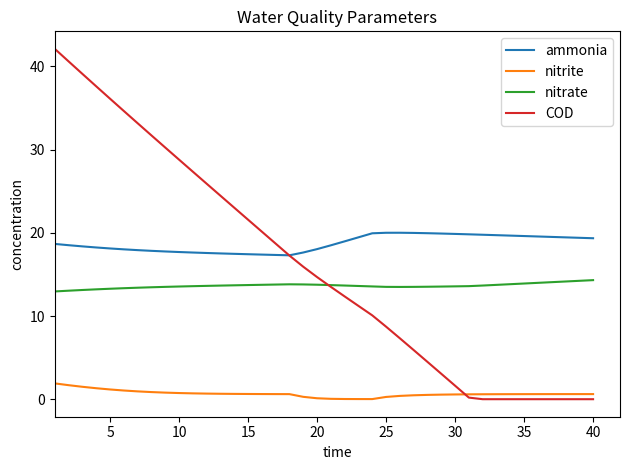

Which series has the widest spread of values?

COD